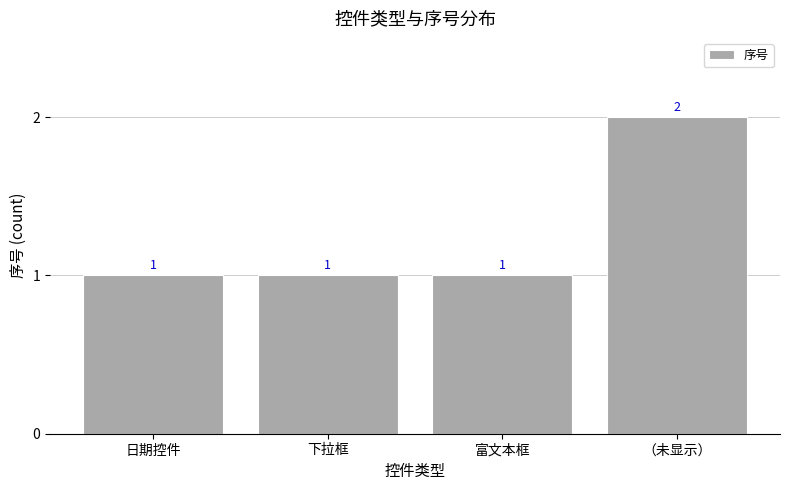

Which category has the highest value across all series?

（未显示）